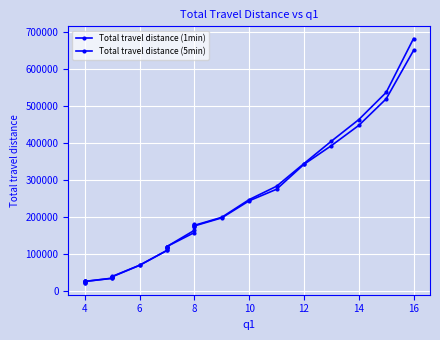

Which series has the largest total across all categories?

Total travel distance (1min)